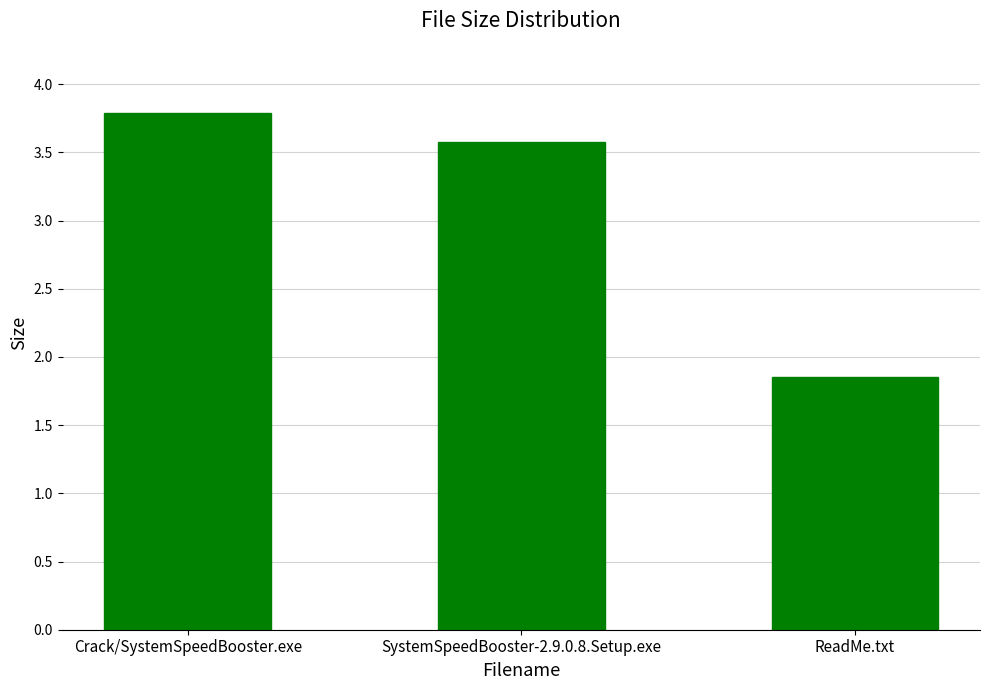

True or false: the data shows 1.3 at SystemSpeedBooster-2.9.0.8.Setup.exe.

False